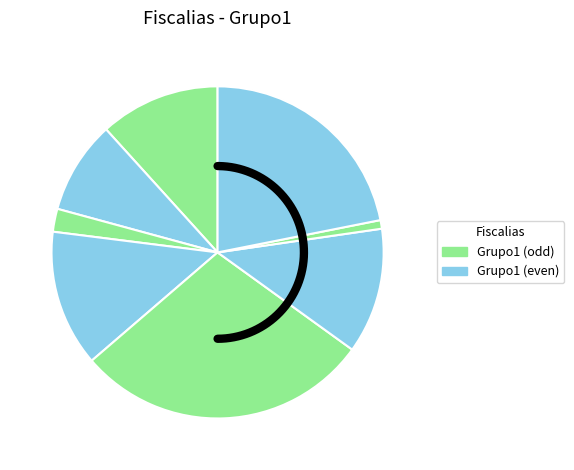

Which has a higher value, Fiscalia 9 or Fiscalia 6?

Fiscalia 6